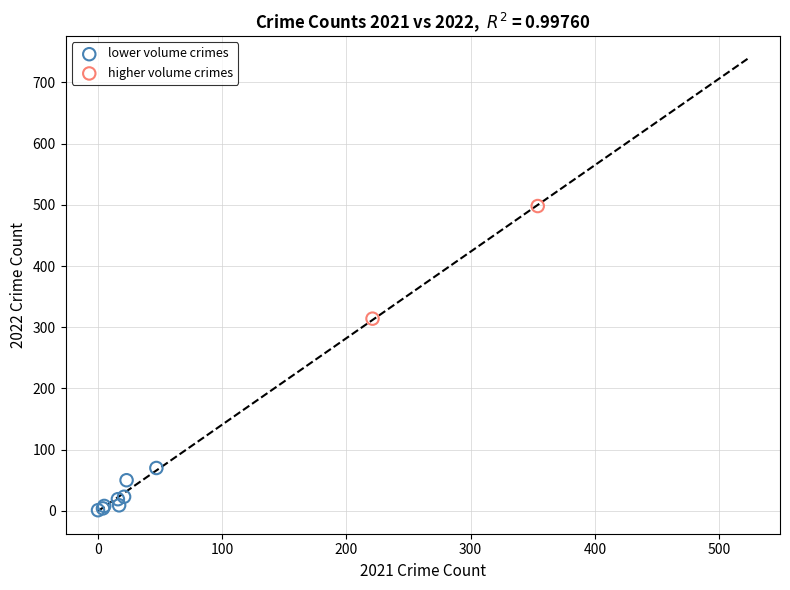

What are all the series names shown in the legend?

lower volume crimes, higher volume crimes